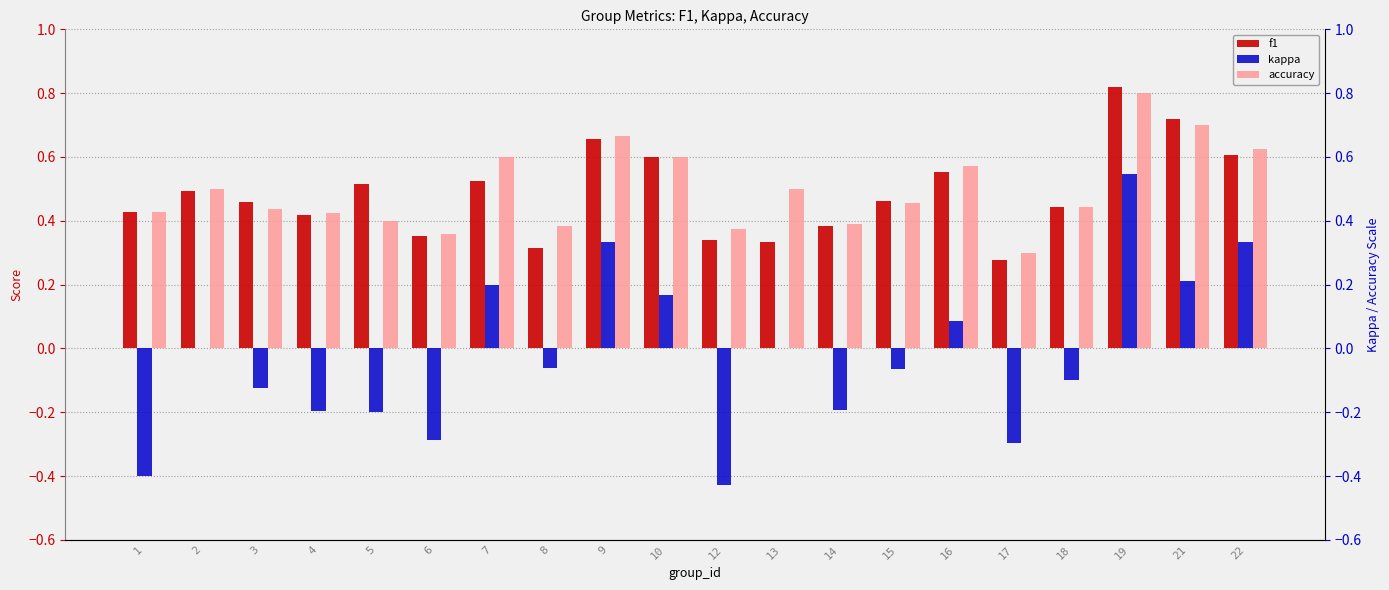

What is the sum of all kappa values?

-0.5